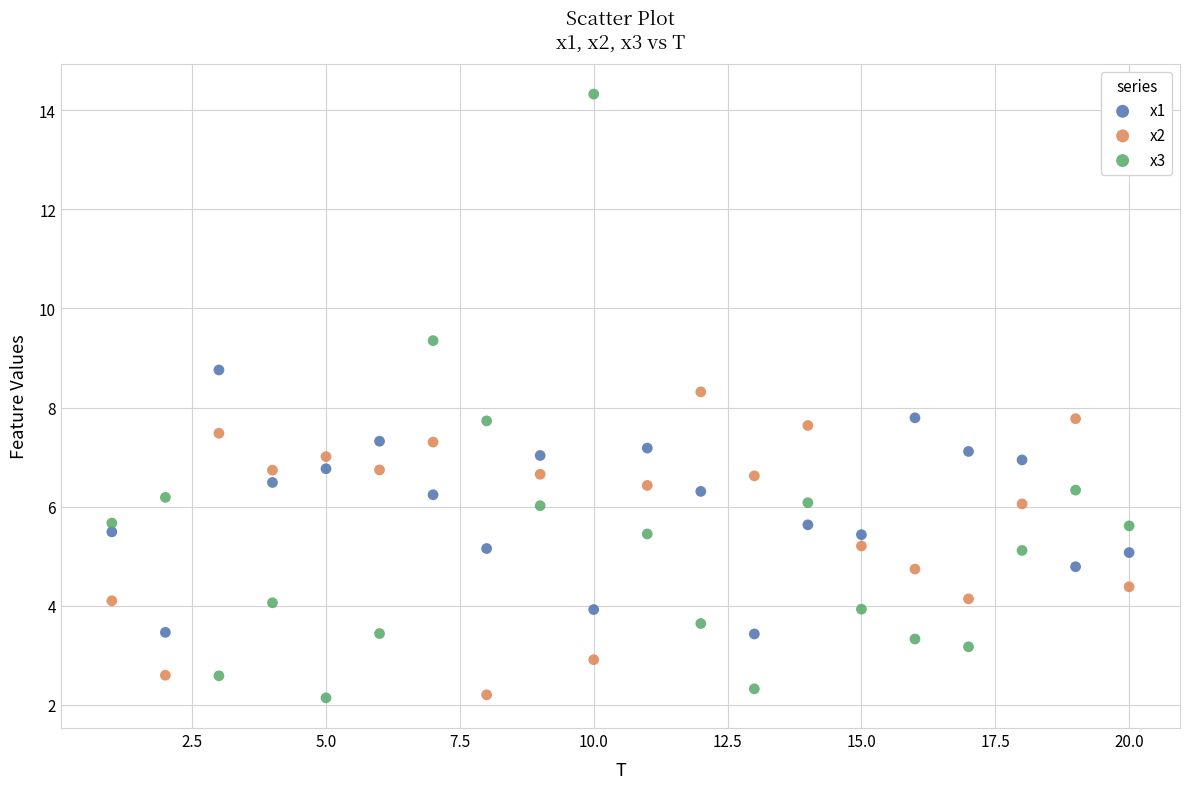

Which series has the largest Y range (max minus min)?

x3